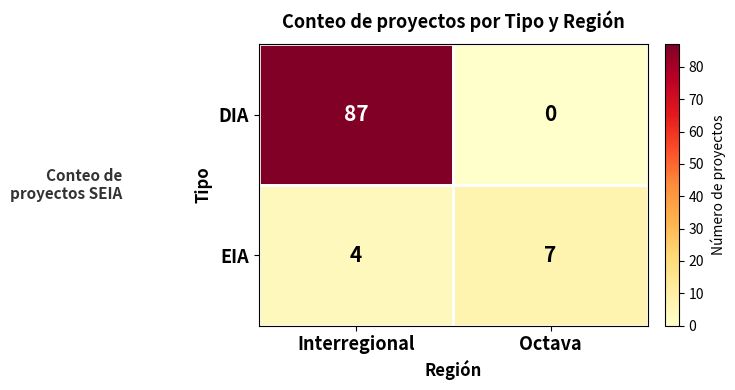

The DIA series shows 152 at Interregional. True or false?

False